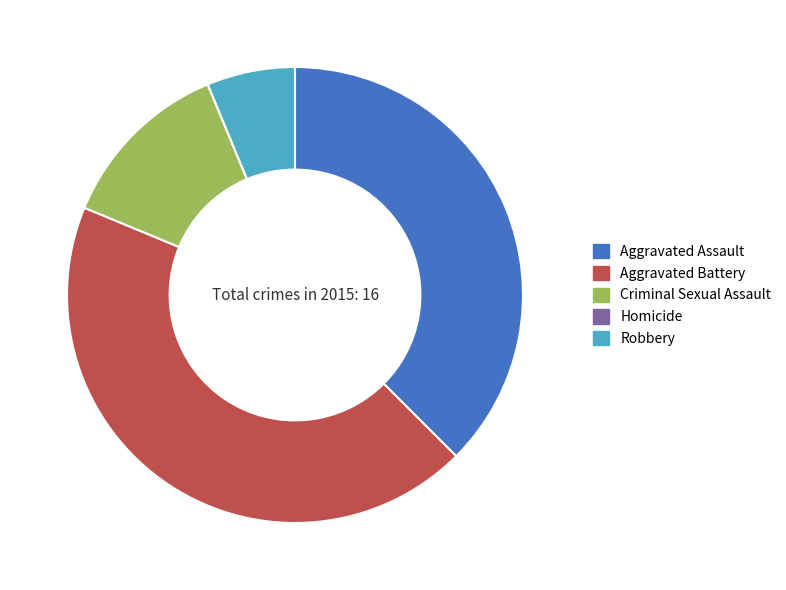

Which has a higher value, Aggravated Assault or Criminal Sexual Assault?

Aggravated Assault